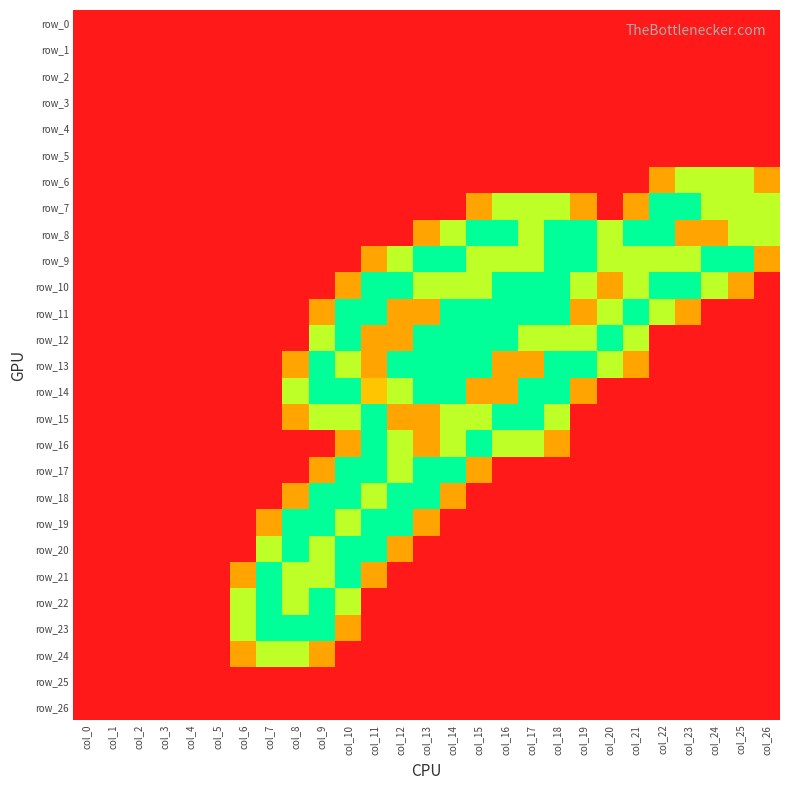

True or false: row_24 has a value of 0.6 at col_0.

False